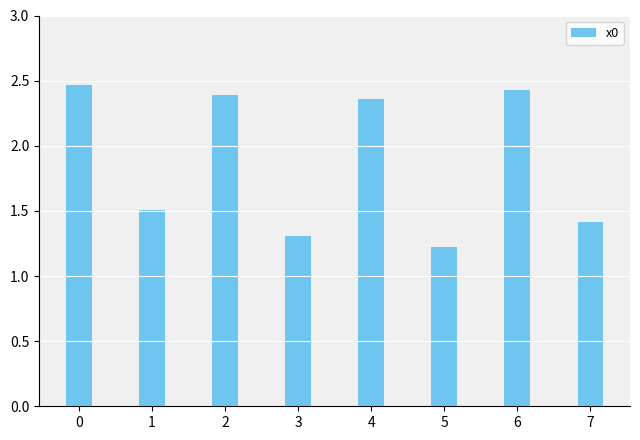

Between 5 and 6, which is larger?

6